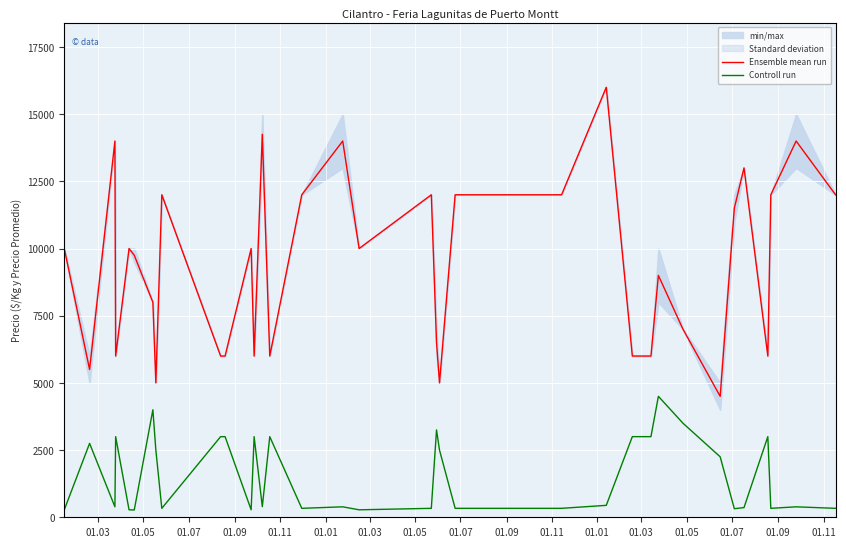

How many interior local peaks does the Ensemble mean run series have?

11